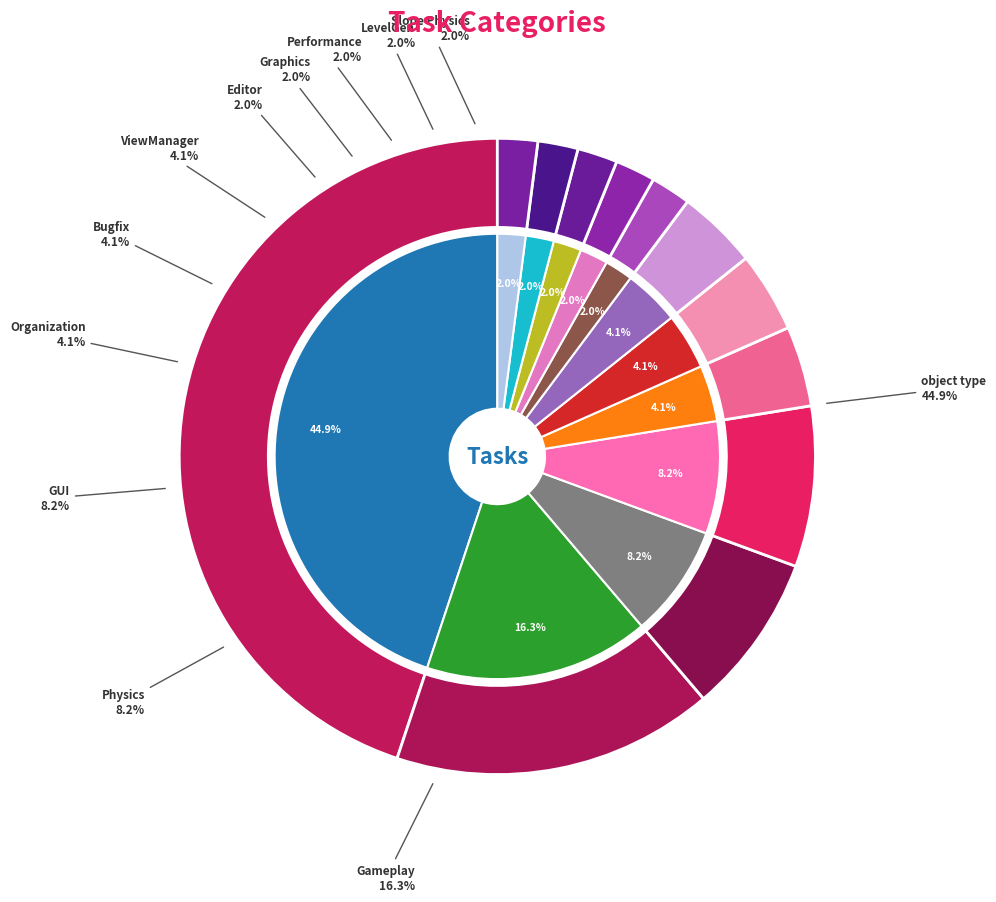

What is the smallest slice in the pie chart?

Editor